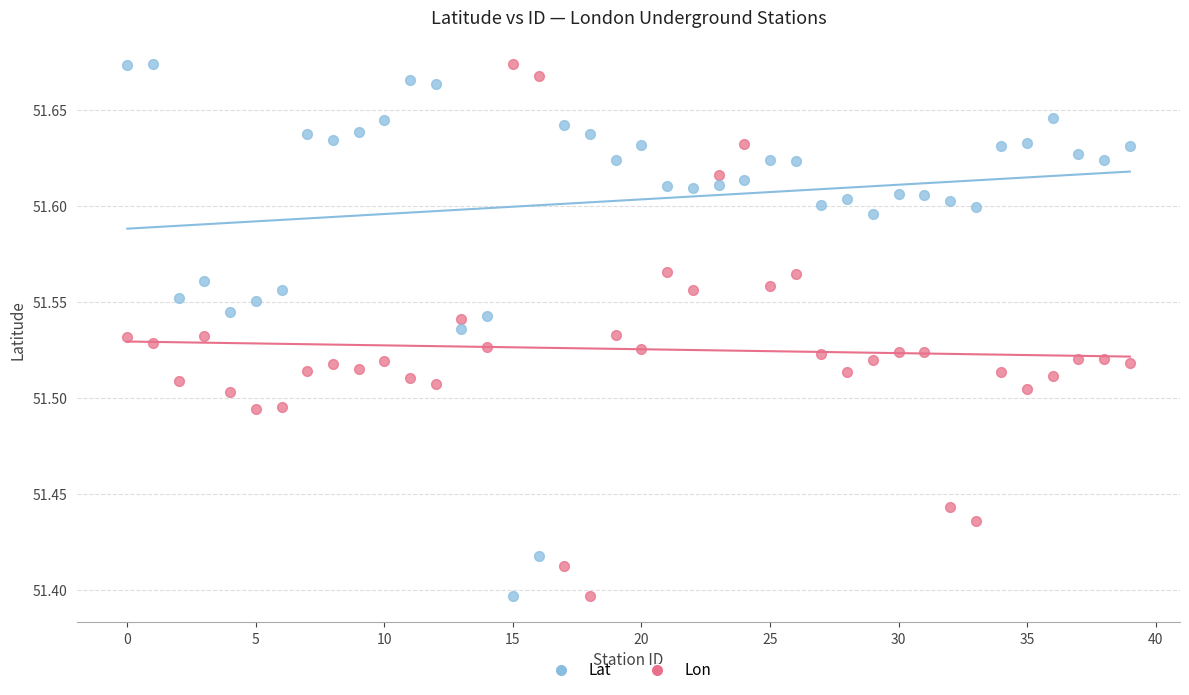

Count the number of points in this scatter plot.

80